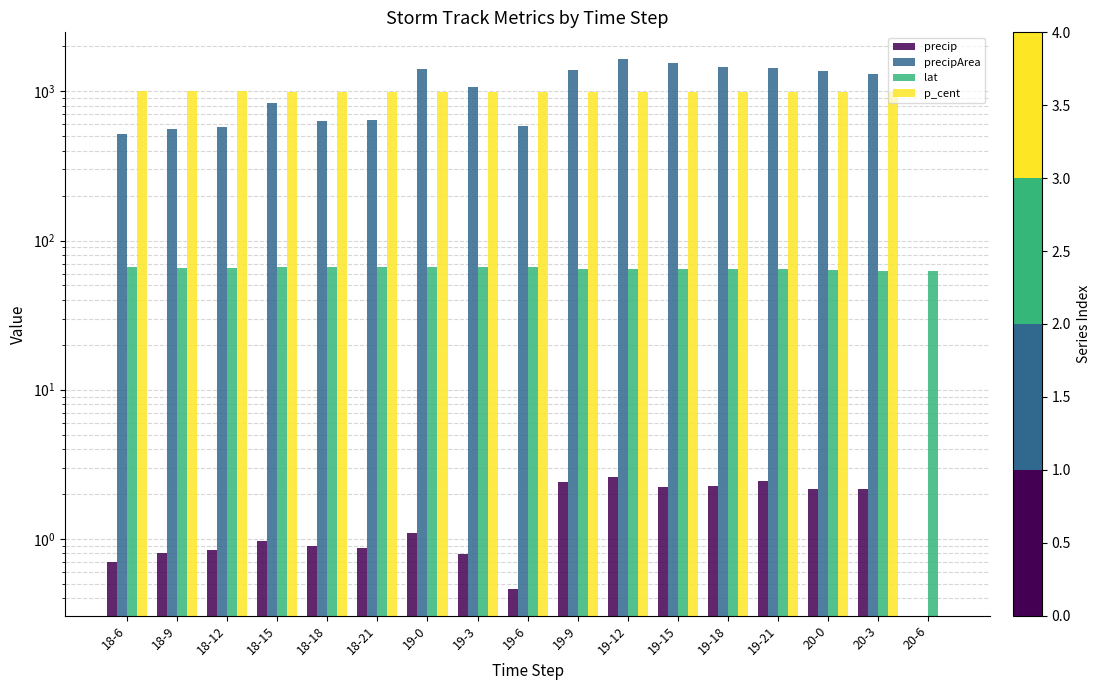

True or false: p_cent has a value of 0.0 at 20-6.

True